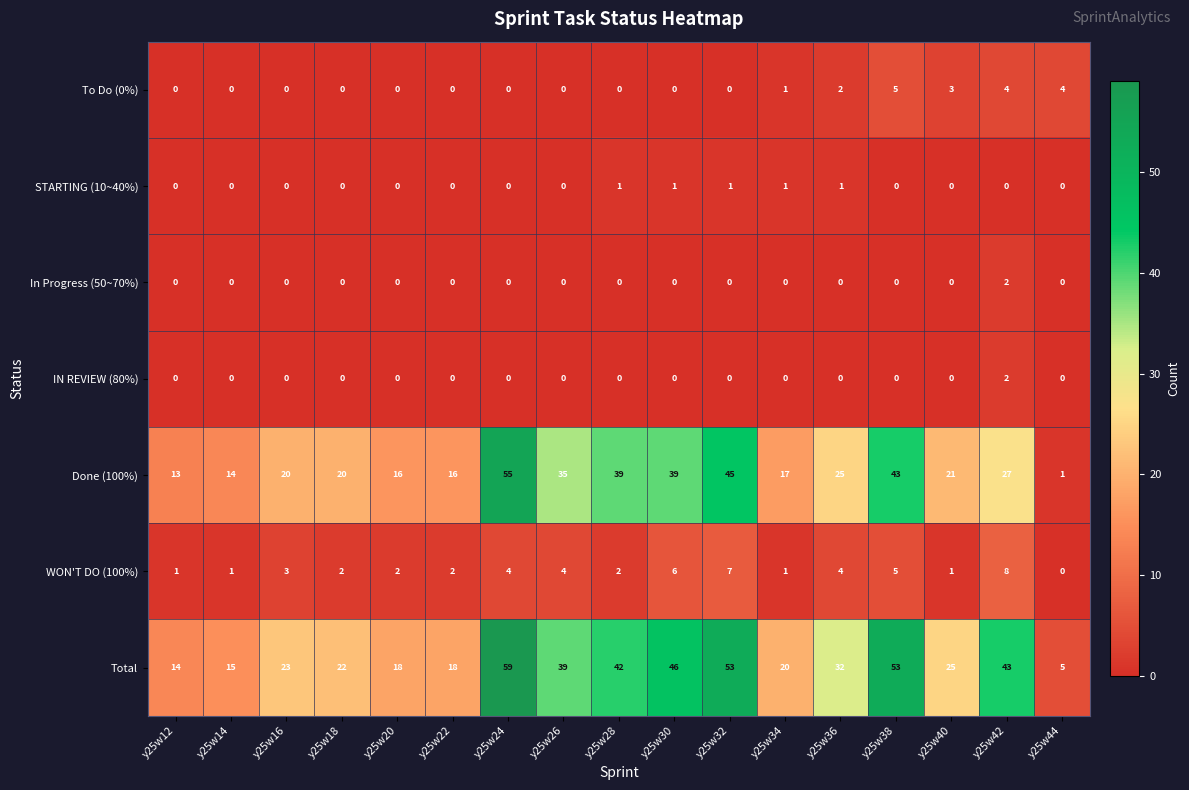

What is the difference between the highest and lowest values at y25w40?

25